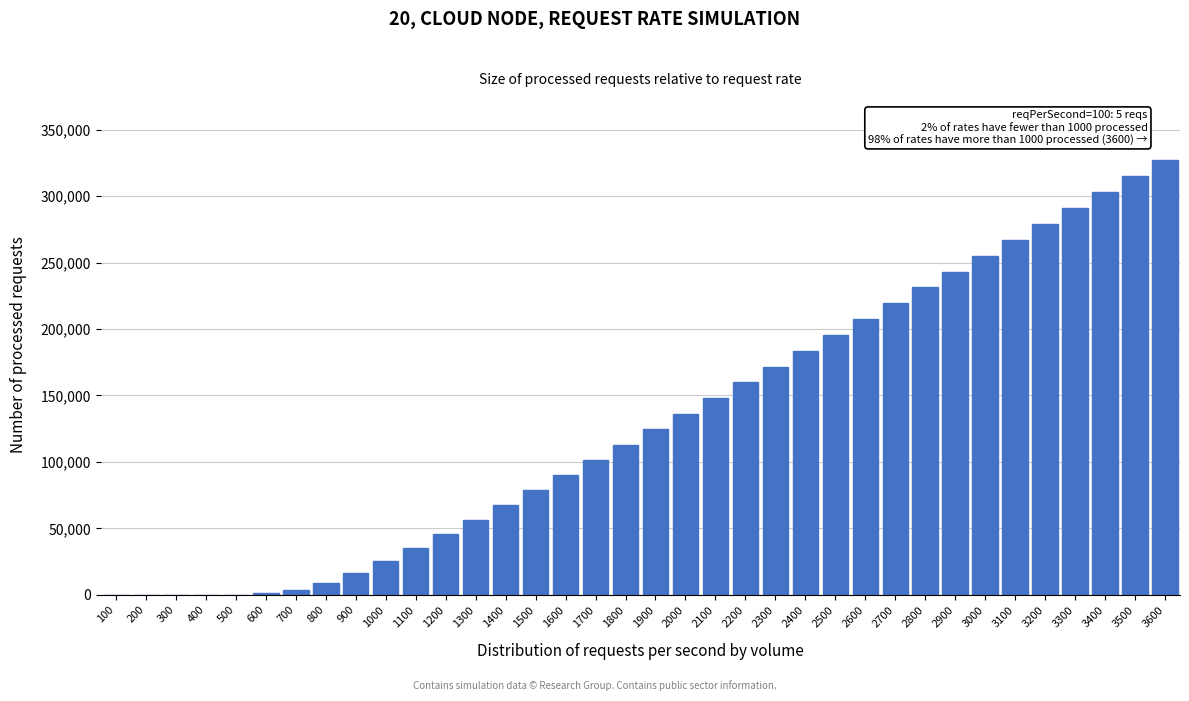

Is it true that the value at 2700 is 72949?

False